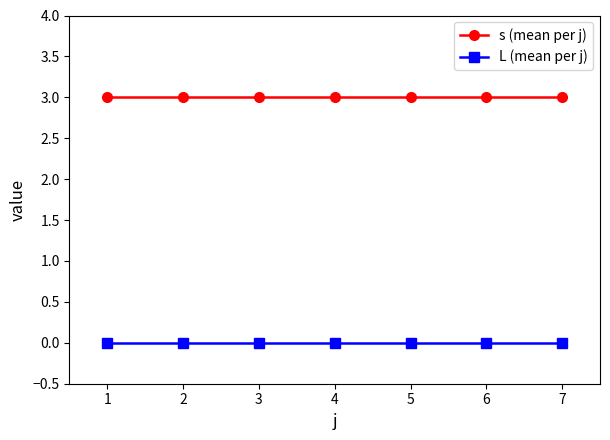

Rank the series at 3 from lowest to highest value.

L (mean per j), s (mean per j)